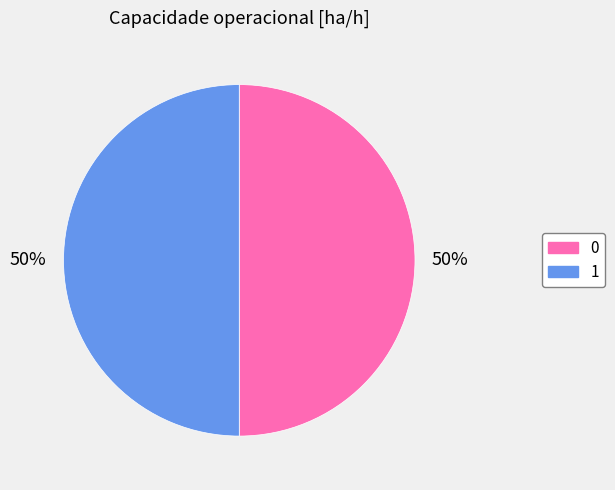

Combined, do 1 and 0 account for over 50%?

Yes